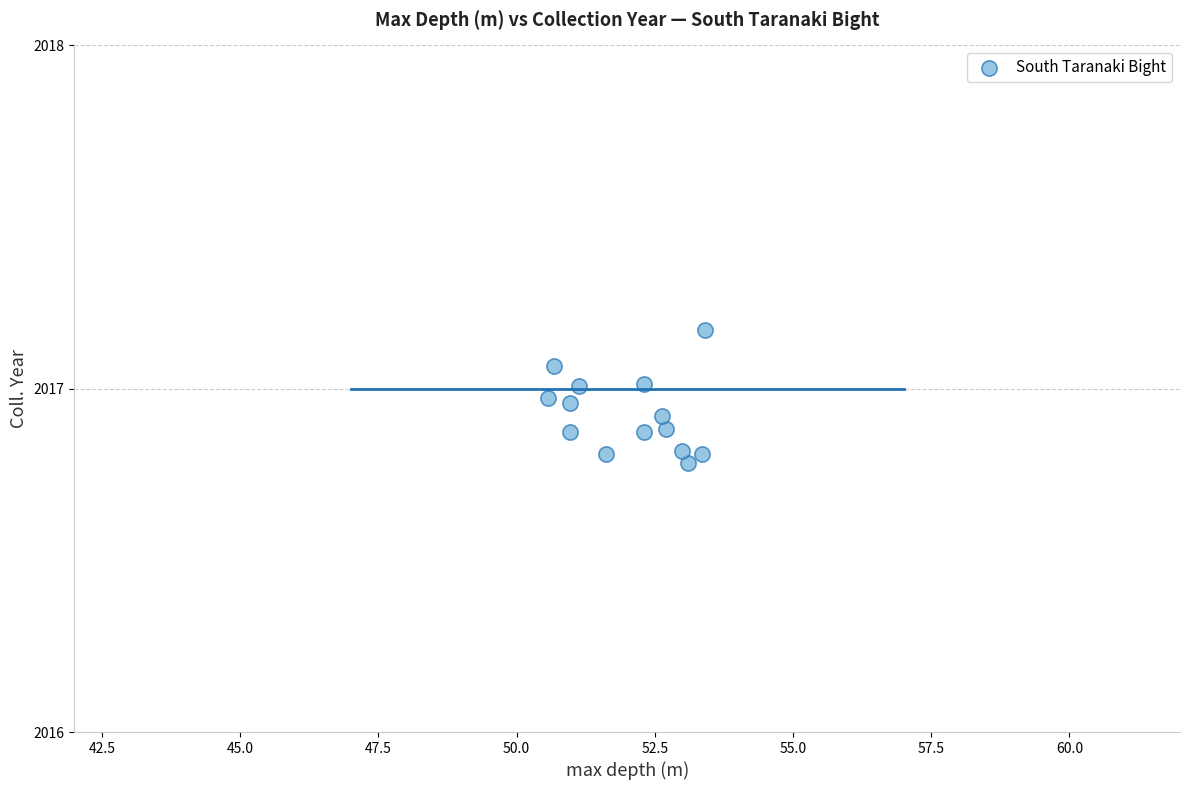

What is the range of X values (max minus min)?

2.8